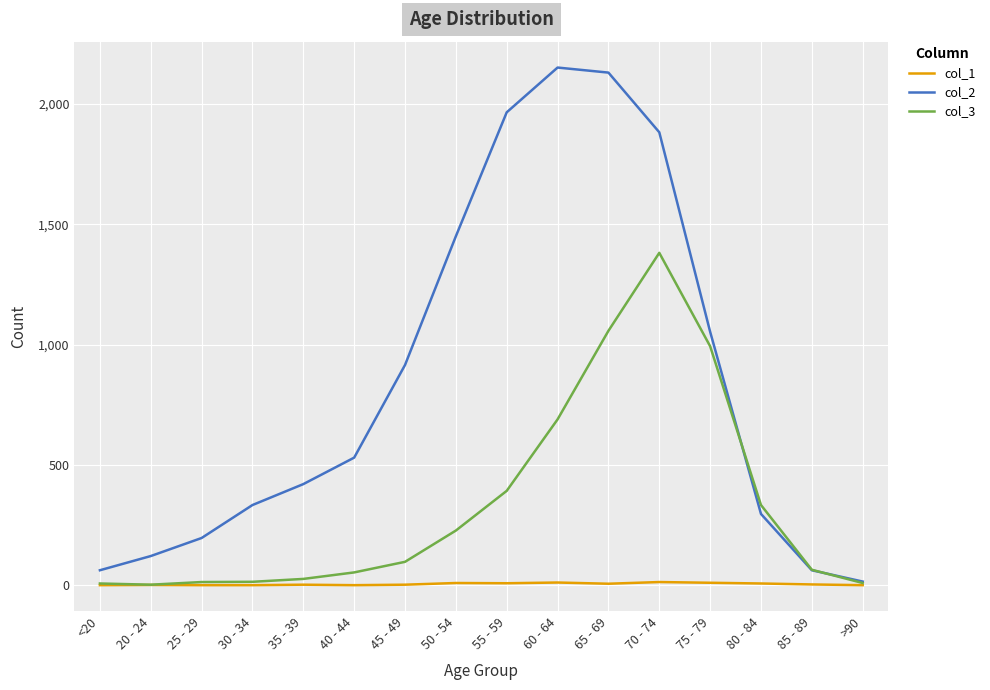

List the series in order of their overall mean, lowest first.

col_1, col_3, col_2